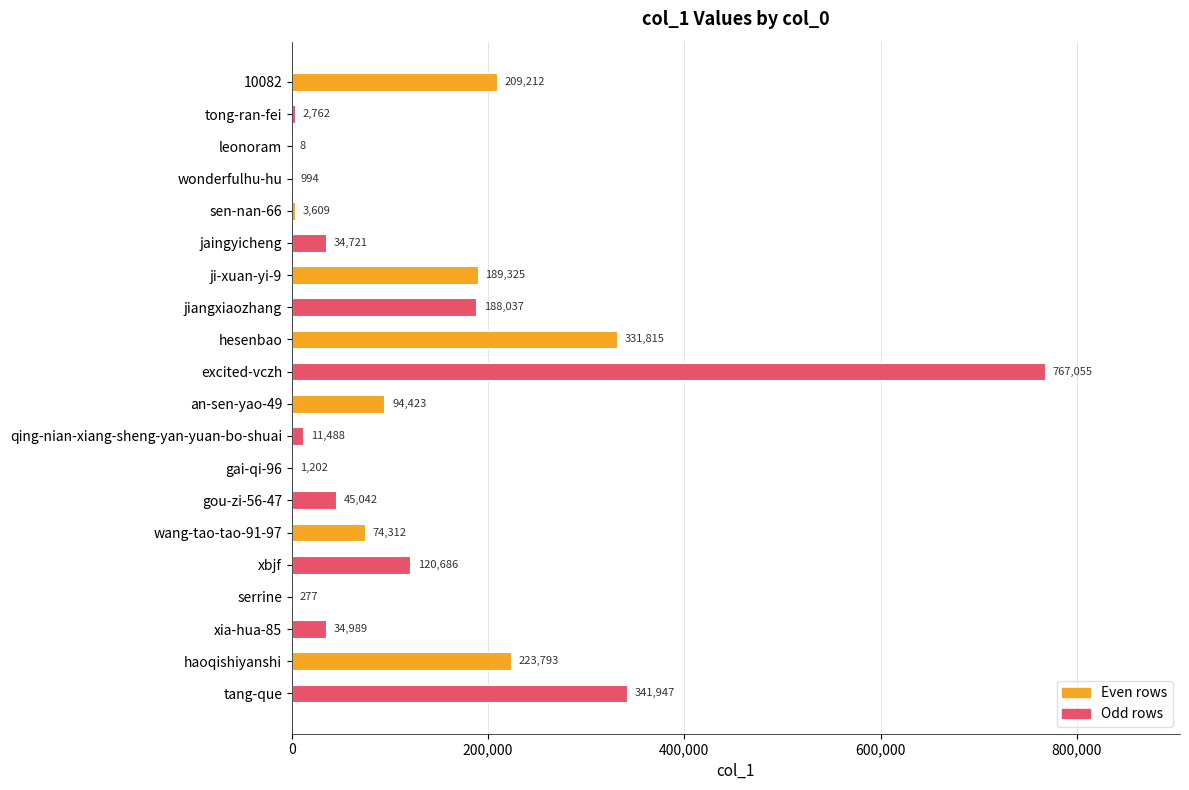

What is the change in value from 10082 to xia-hua-85?

-174223